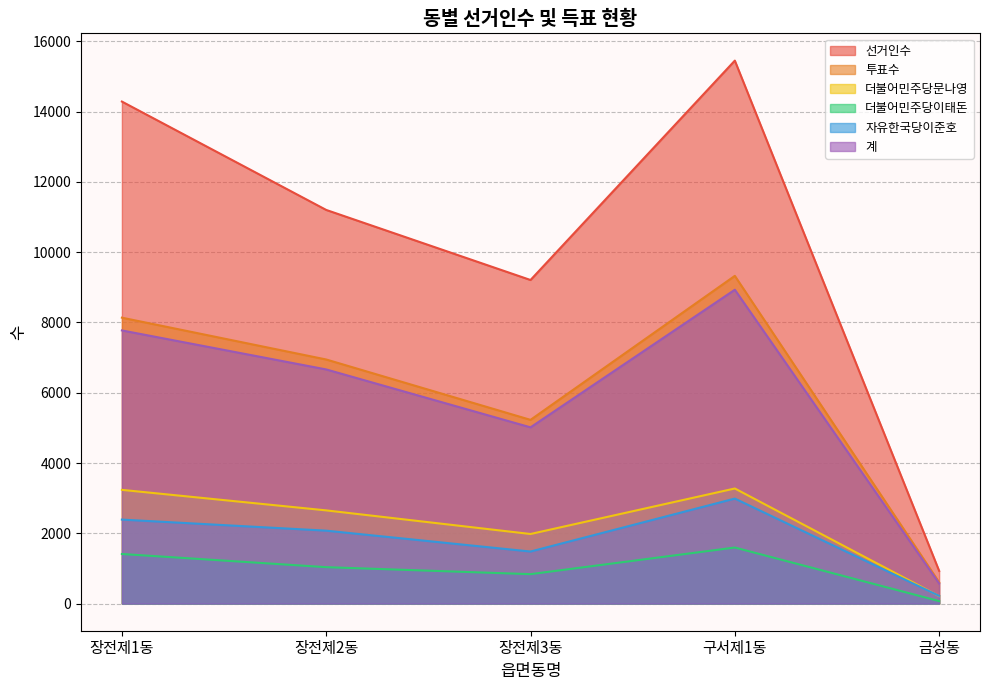

True or false: 더불어민주당이태돈 and 자유한국당이준호 cross at least once.

False